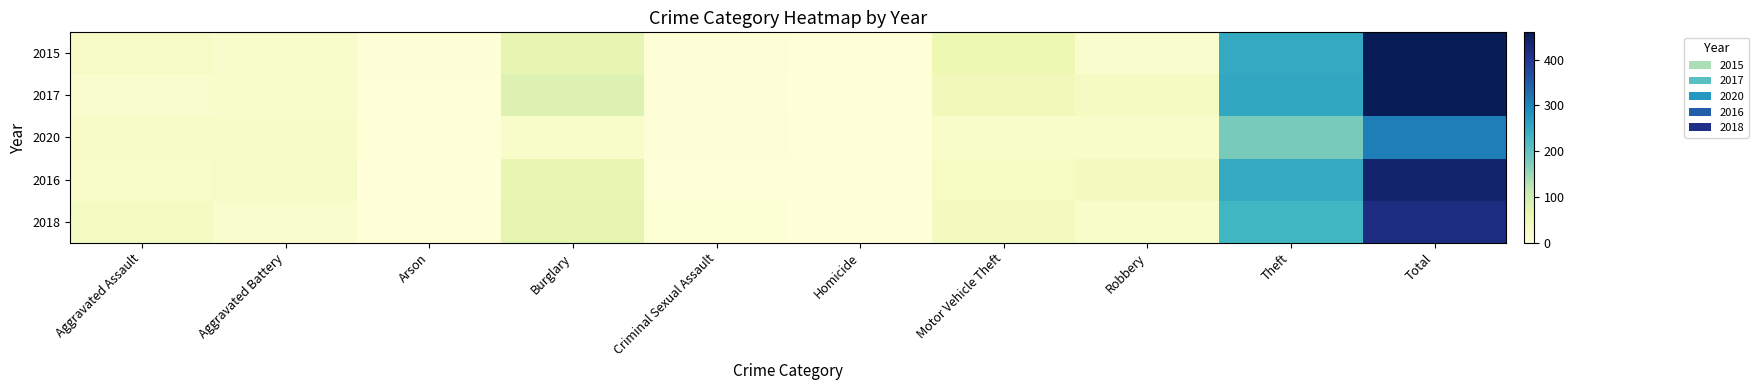

Rank the series at Total from highest to lowest value.

2017, 2015, 2016, 2018, 2020